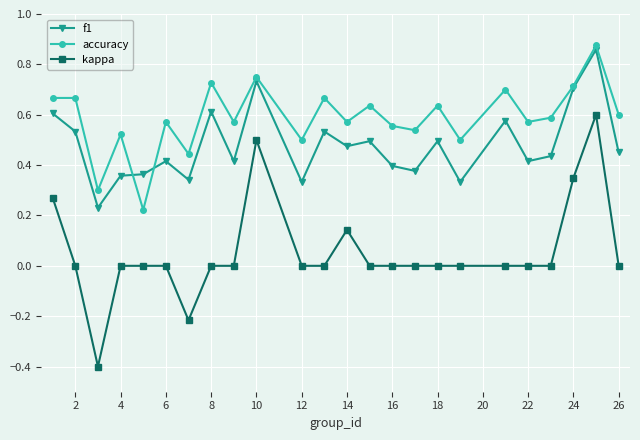

What is the smallest value displayed?

-0.4